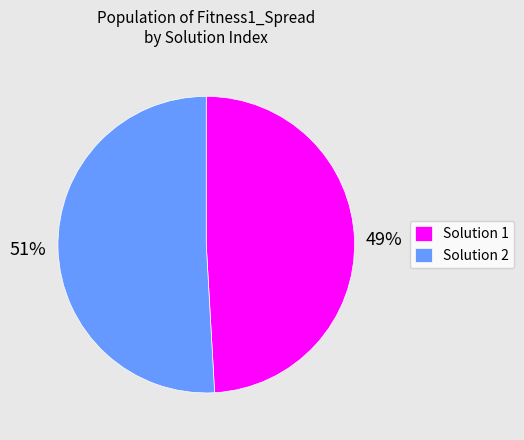

Rank the categories by value from highest to lowest.

Solution 2, Solution 1